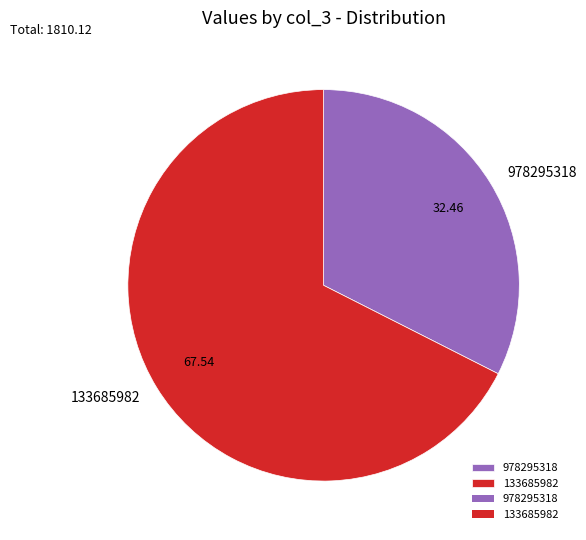

Do 978295318 and 133685982 together represent more than half of the pie?

Yes